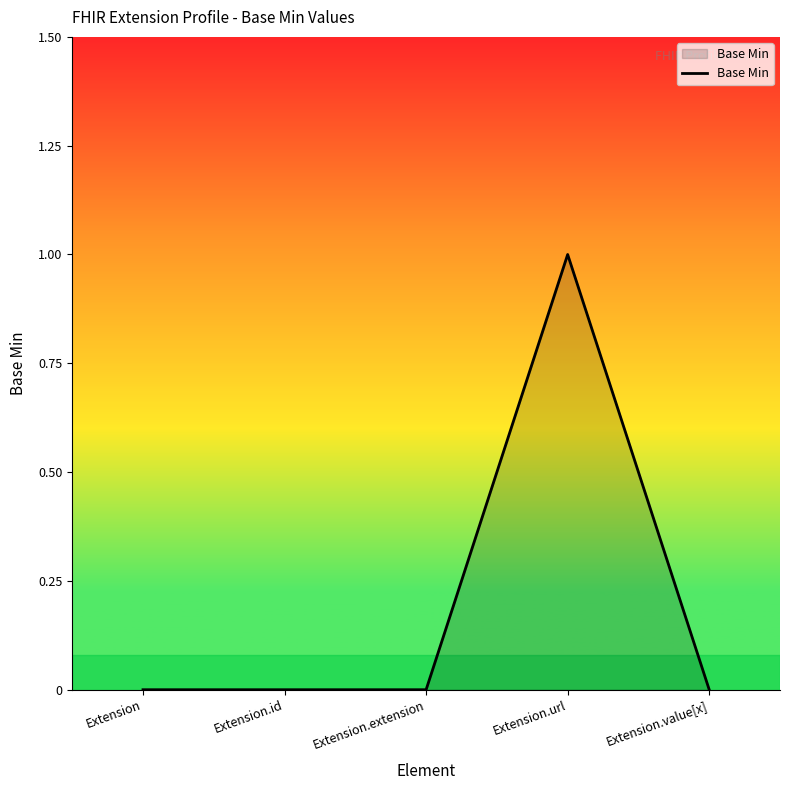

Reading left to right, what are all the values shown in this chart?

Extension=0	Extension.id=0	Extension.extension=0	Extension.url=1	Extension.value[x]=0